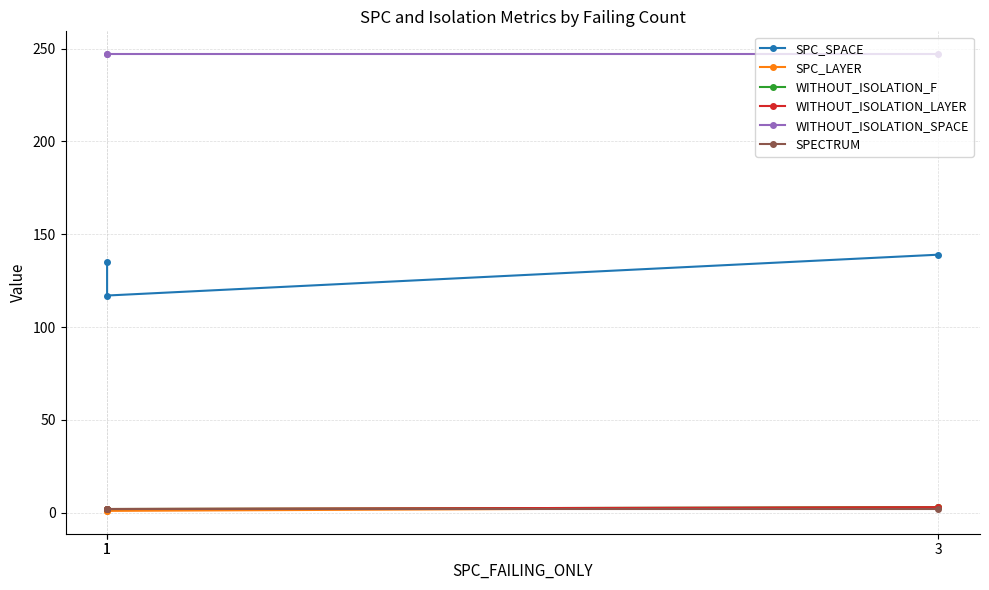

What is the lowest value of the SPC_SPACE series?

117